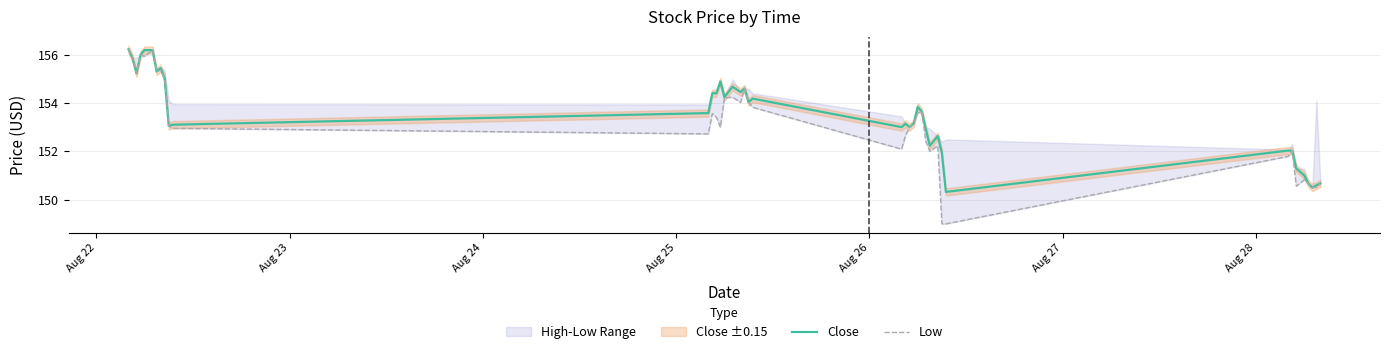

True or false: Low and Close cross at least once.

False